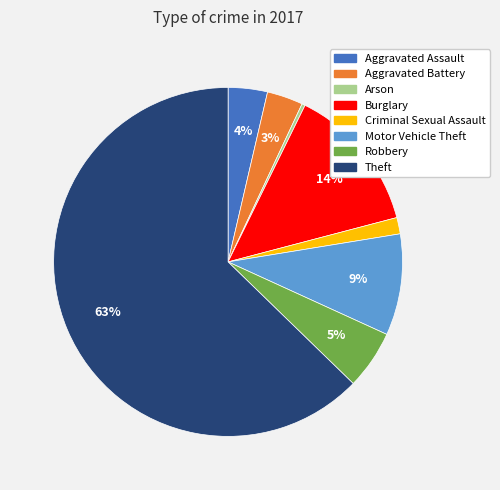

True or false: Robbery accounts for 1% of the total.

False